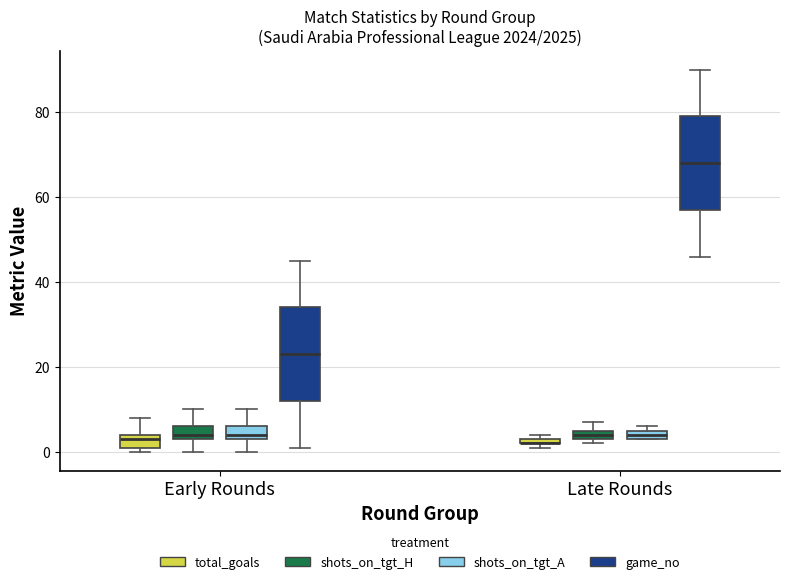

Where is the upper edge of the box for Late Rounds (total_goals) on the y-axis? The values are not printed on the chart, so give them approximately, as read against the axis.

4